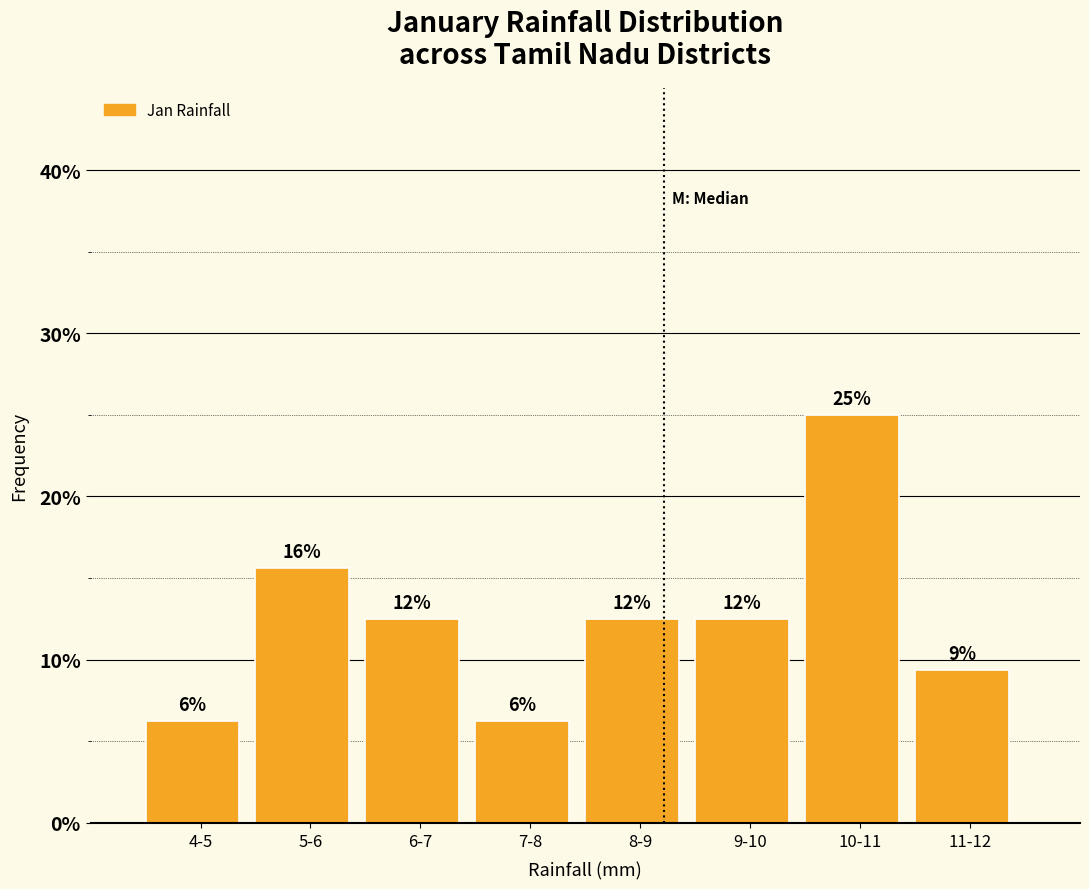

Are the bars horizontal?

No